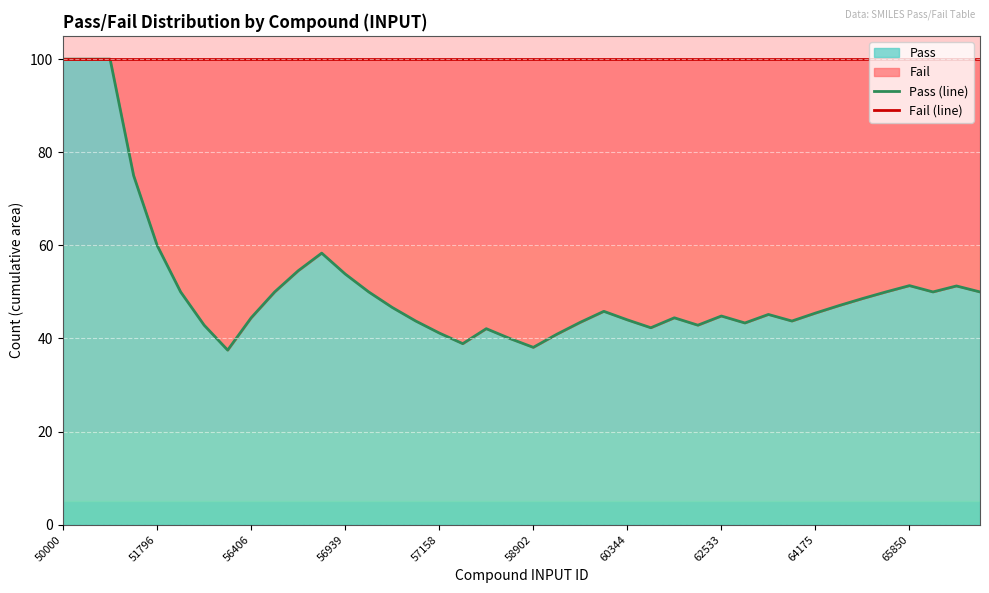

True or false: Pass (line) and Fail (line) intersect in this chart.

False